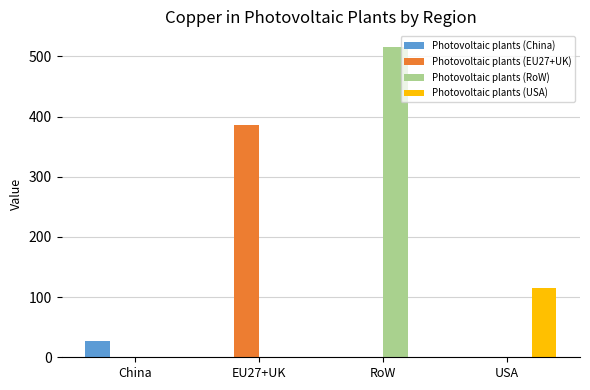

Reading left to right, extract all data points from this chart.

Photovoltaic plants (China): 27.7	0.0	0.0	0.0
Photovoltaic plants (EU27+UK): 0.0	386.0	0.0	0.0
Photovoltaic plants (RoW): 0.0	0.0	515.9	0.0
Photovoltaic plants (USA): 0.0	0.0	0.0	114.8